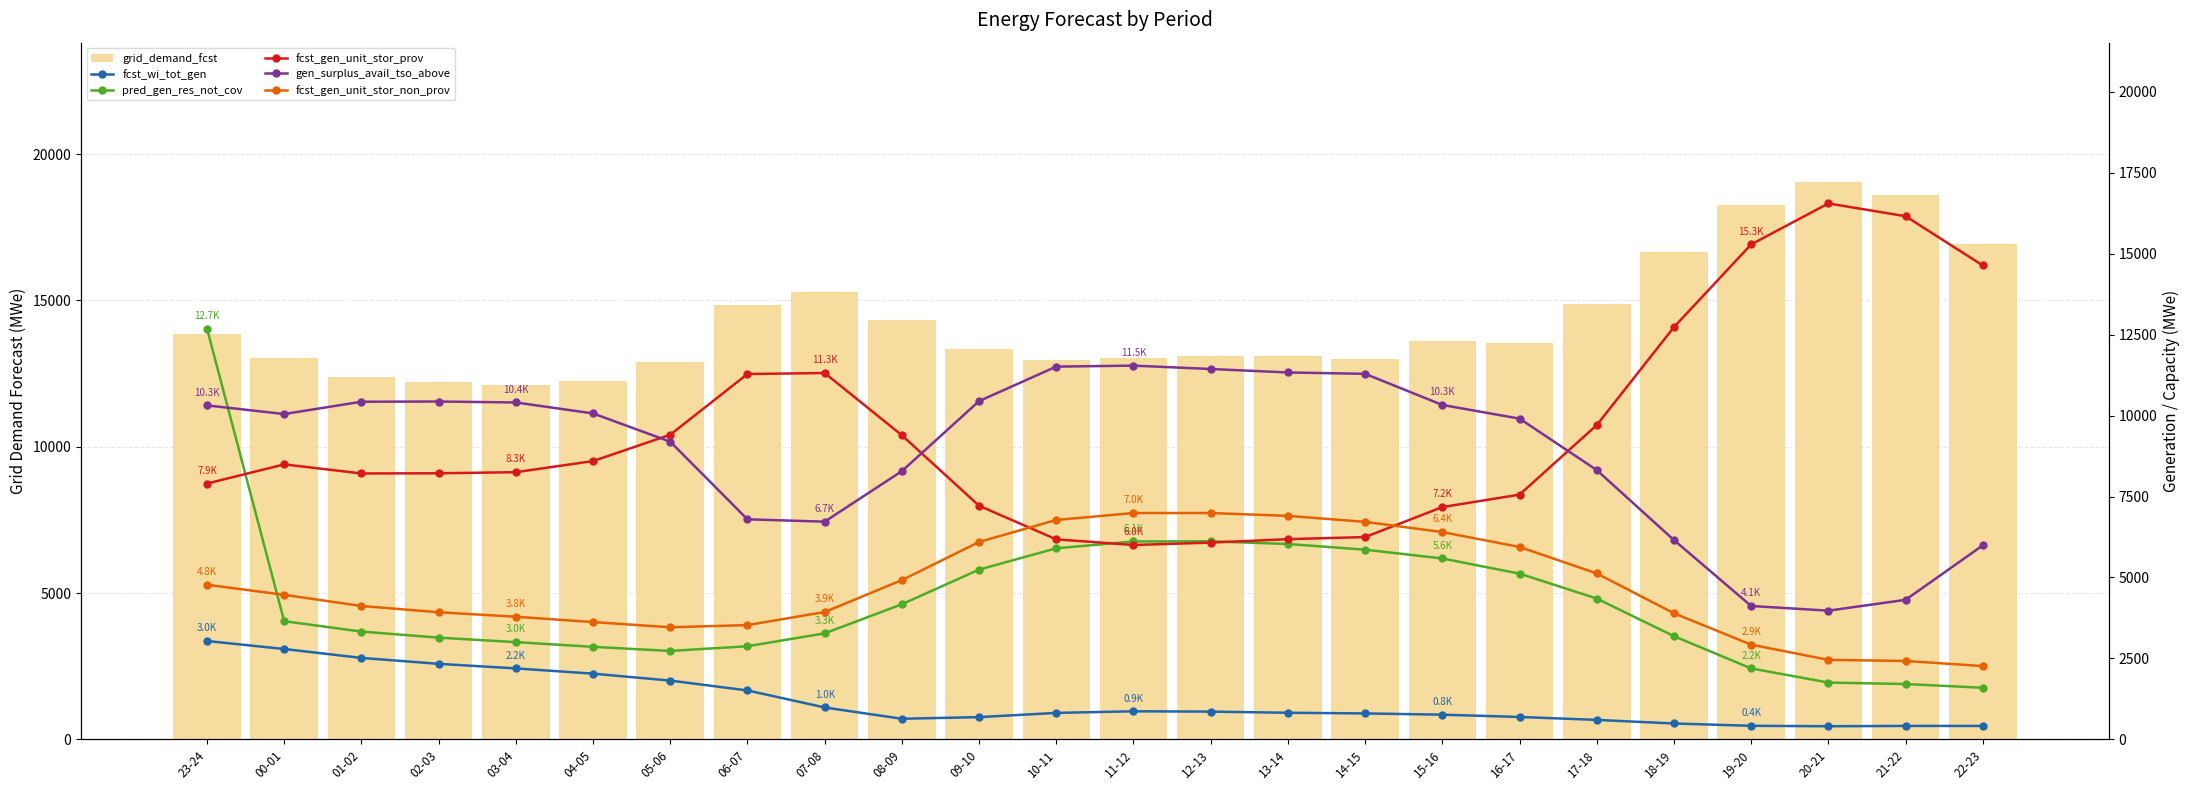

Reading left to right, transcribe all the data shown in this chart.

grid_demand_fcst: 13856	13021	12397	12209	12103	12247	12894	14842	15278	14340	13342	12983	13023	13097	13119	13000	13610	13536	14874	16669	18254	19048	18621	16941
fcst_wi_tot_gen: 3039	2792	2517	2334	2193	2031	1817	1513	987	638	689	819	869	859	823	803	764	694	603	492	421	407	417	416
pred_gen_res_not_cov: 12687	3651	3330	3143	3004	2859	2732	2877	3275	4173	5244	5902	6112	6117	6034	5858	5587	5119	4350	3188	2192	1756	1710	1596
fcst_gen_unit_stor_prov: 7900	8492	8212	8217	8251	8594	9407	11282	11313	9391	7215	6177	6003	6077	6183	6248	7174	7558	9705	12731	15284	16548	16154	14633
gen_surplus_avail_tso_above: 10313	10047	10426	10433	10404	10065	9193	6796	6724	8283	10446	11511	11541	11437	11330	11288	10327	9905	8316	6155	4120	3976	4310	5992
fcst_gen_unit_stor_non_prov: 4776	4465	4120	3927	3788	3623	3463	3530	3934	4918	6097	6776	6990	6990	6902	6718	6402	5943	5126	3895	2926	2457	2423	2265